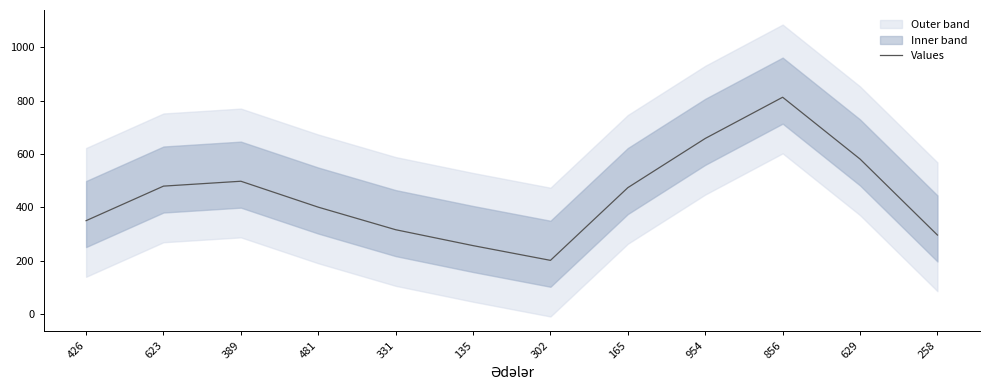

Reading left to right, extract all data points from this chart.

426=349.7	623=479.3	389=497.7	481=400.3	331=315.7	135=256.0	302=200.7	165=473.7	954=658.3	856=813.0	629=581.0	258=295.7